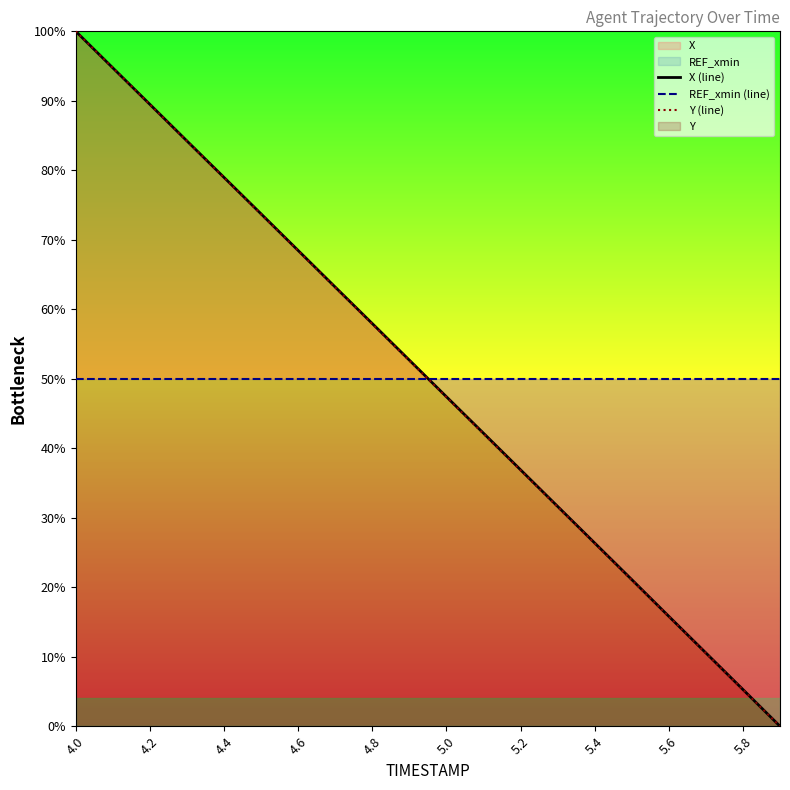

Reading left to right, list all the values displayed in this chart.

X (line): 100.0	94.7	89.5	84.2	79.0	73.7	68.5	63.2	57.9	52.7	47.4	42.2	36.9	31.6	26.4	21.1	15.8	10.6	5.3	0.0
REF_xmin (line): 50.0	50.0	50.0	50.0	50.0	50.0	50.0	50.0	50.0	50.0	50.0	50.0	50.0	50.0	50.0	50.0	50.0	50.0	50.0	50.0
Y (line): 100.0	94.7	89.5	84.2	78.9	73.7	68.4	63.1	57.9	52.6	47.4	42.1	36.8	31.6	26.3	21.0	15.8	10.5	5.3	0.0